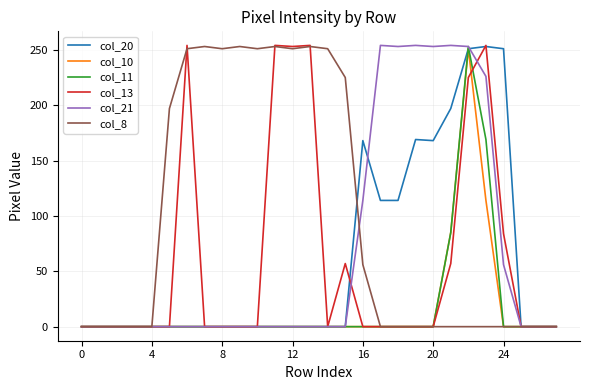

What is the maximum value for col_20?

253